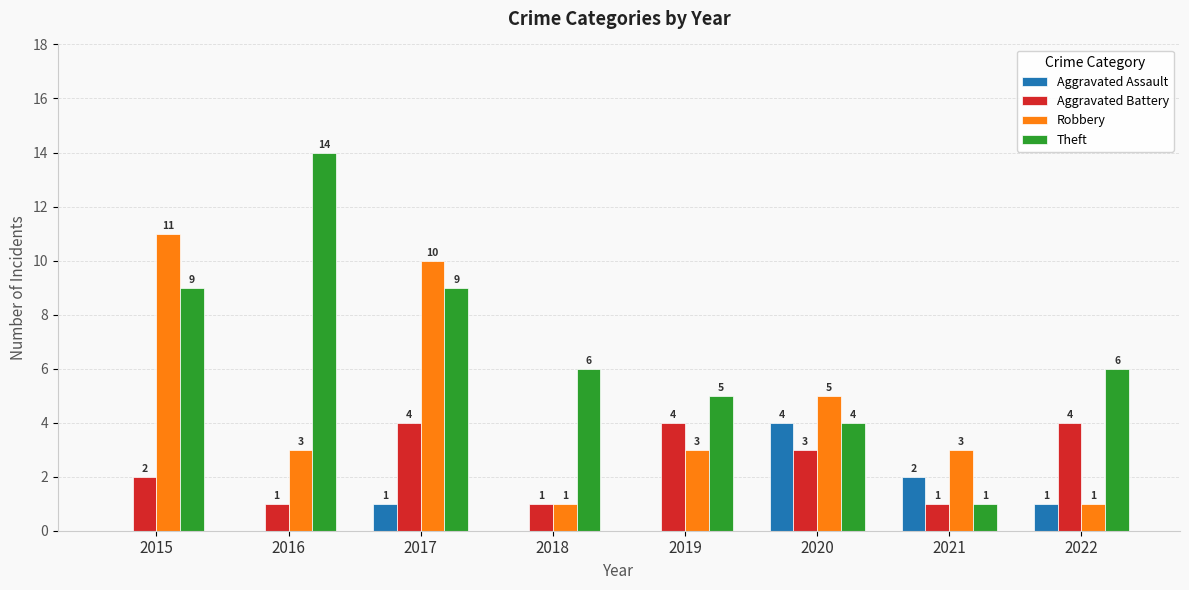

What are all the series names shown in the legend?

Aggravated Assault, Aggravated Battery, Robbery, Theft